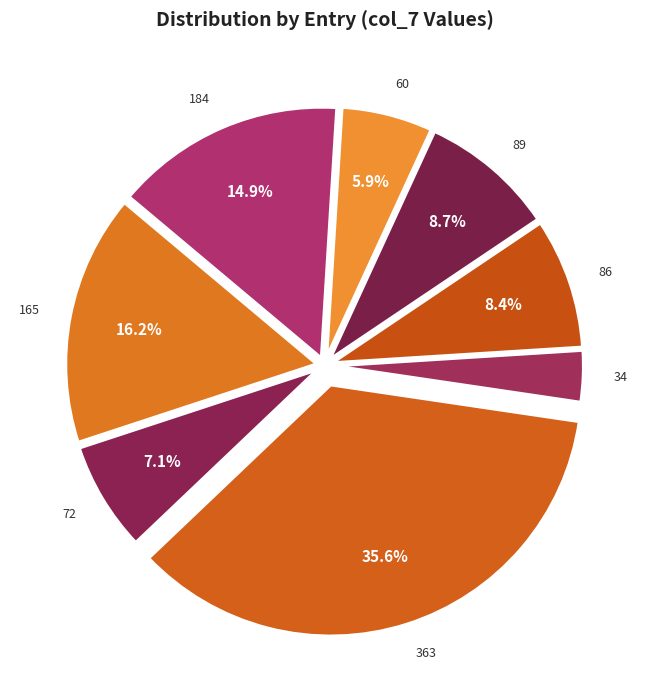

Is it true that 60 is 19% of the pie?

False